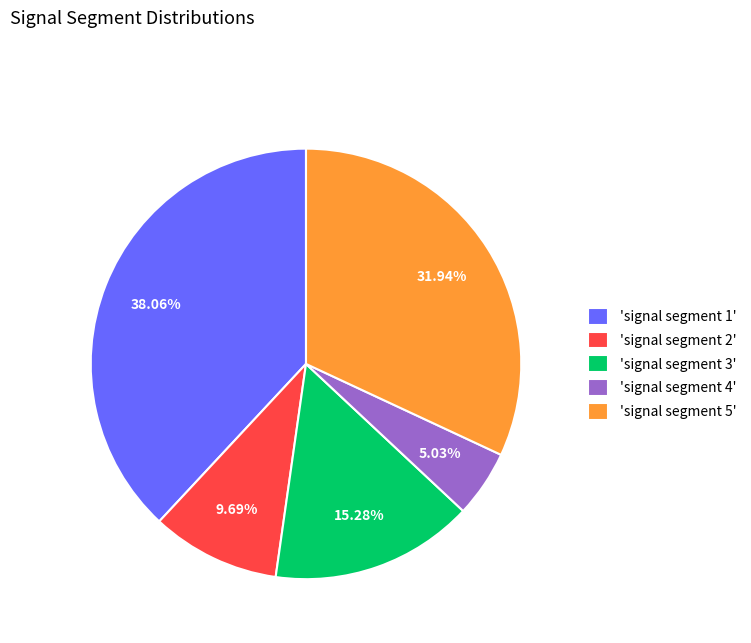

Is there a majority slice in this chart?

No